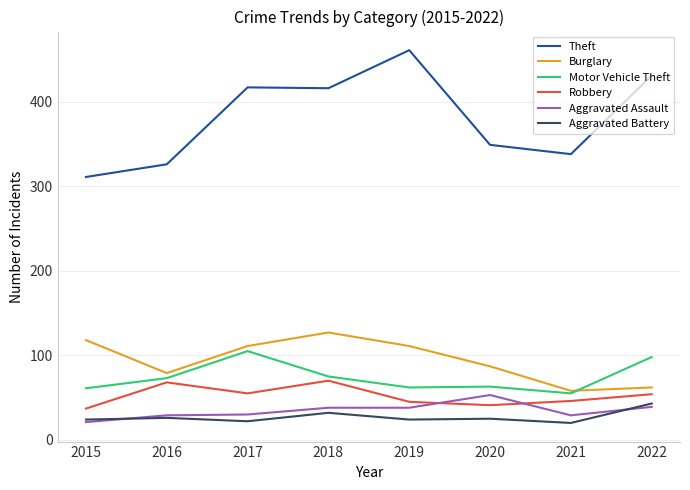

Between 2017 and 2022, which series saw the biggest shift?

Burglary